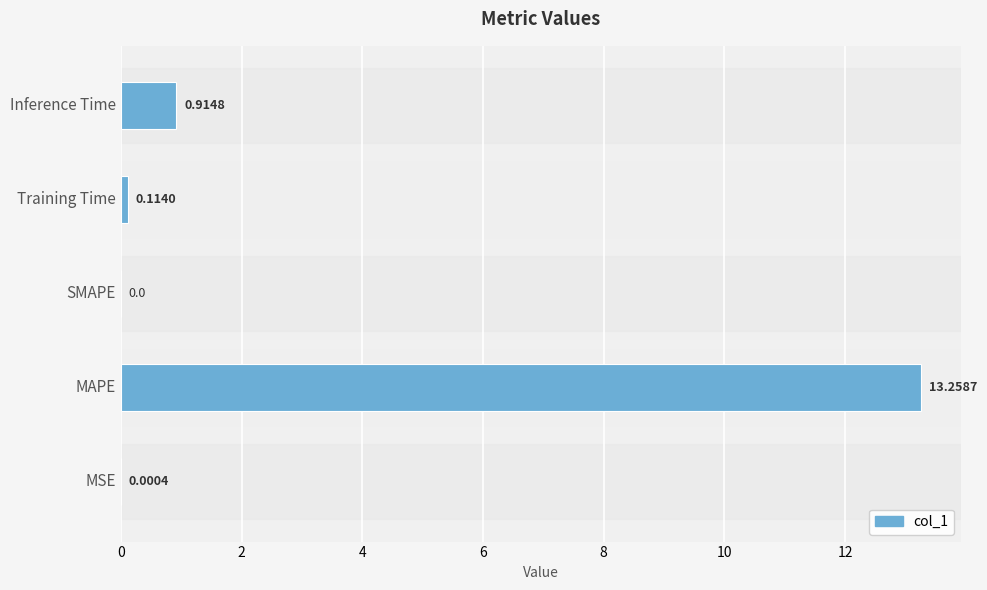

At which label is the value closest to 6?

Inference Time